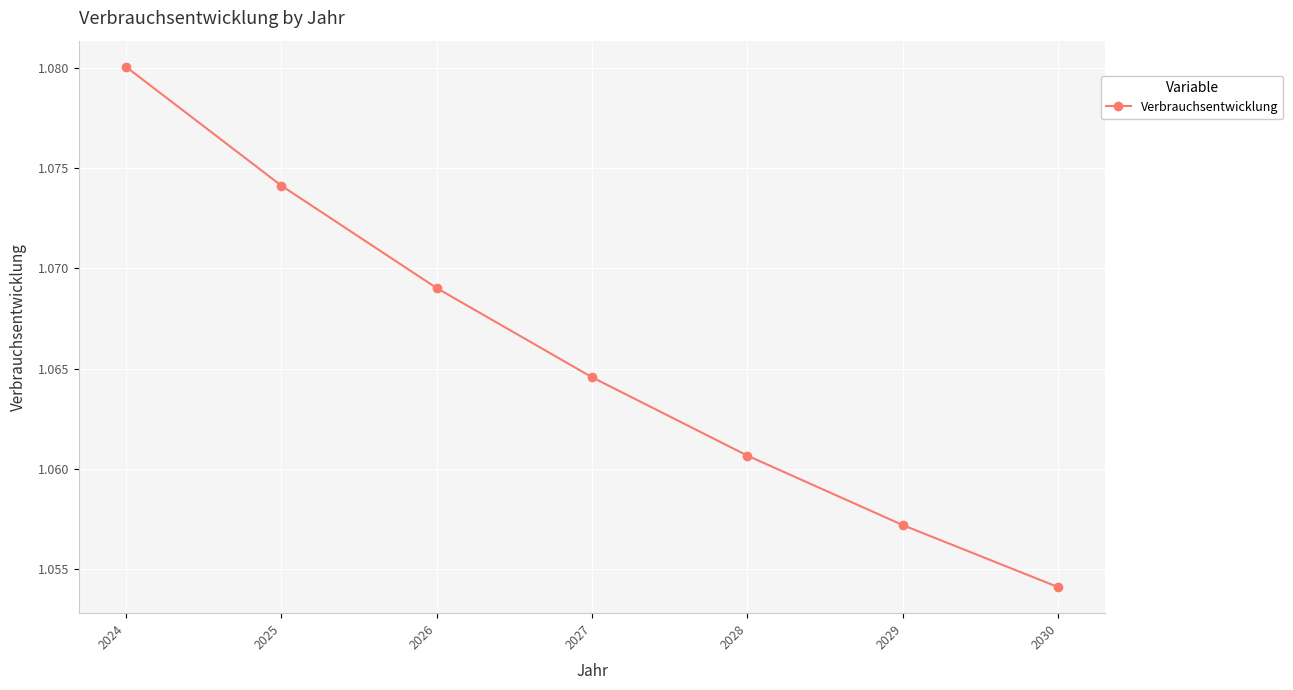

Rank the categories by value from highest to lowest.

2024, 2025, 2026, 2027, 2028, 2029, 2030